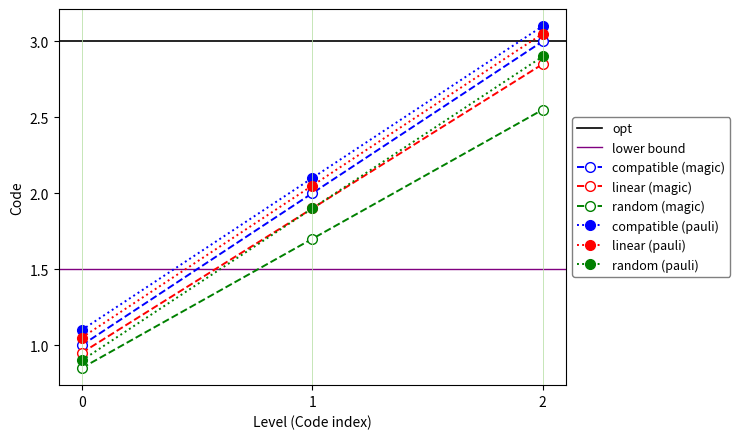

Rank the categories by compatible (pauli) value from lowest to highest.

0, 1, 2